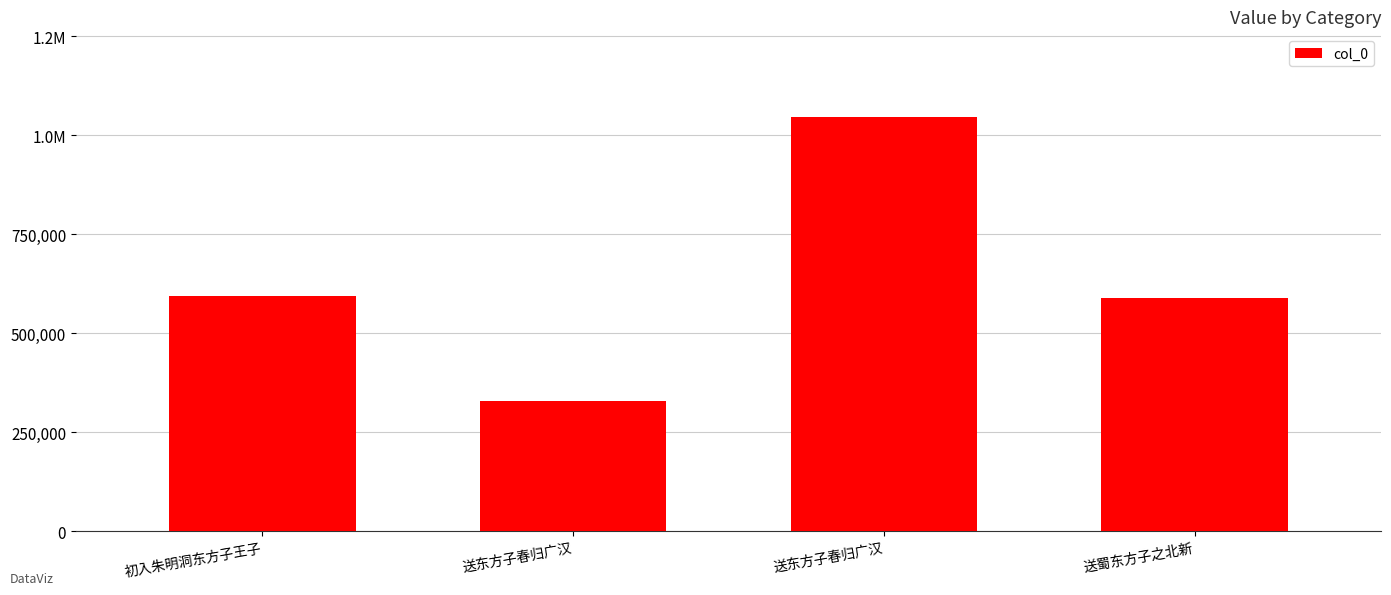

List the labels in order of value, smallest first.

送东方子春归广汉, 送蜀东方子之北新, 初入朱明洞东方子王子, 送东方子春归广汉